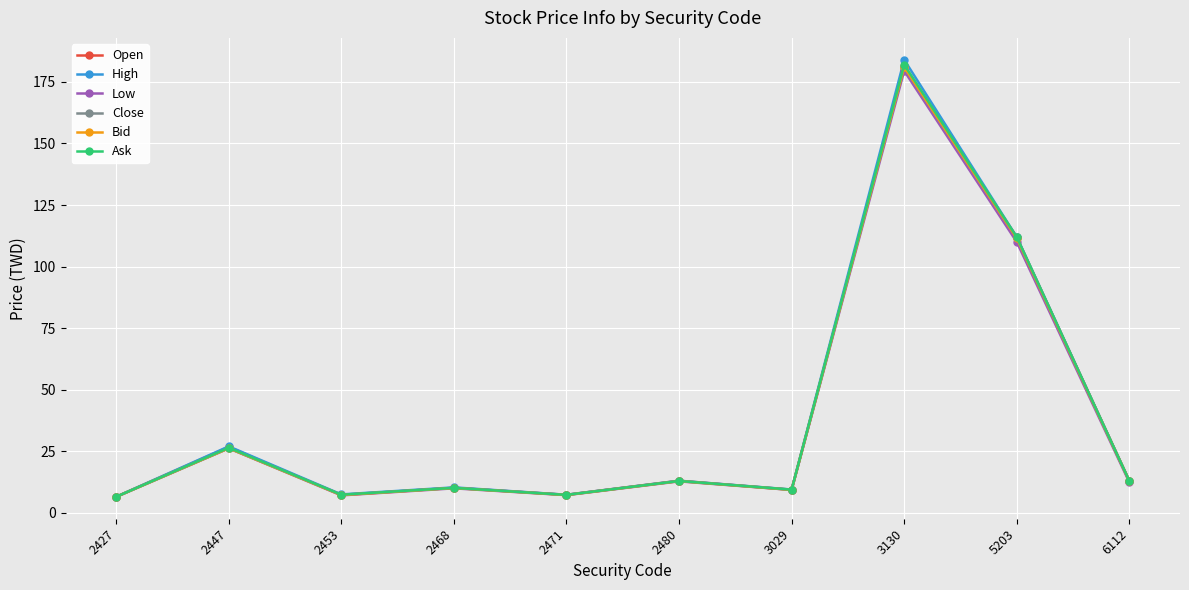

How many interior local peaks does the Close series have?

4